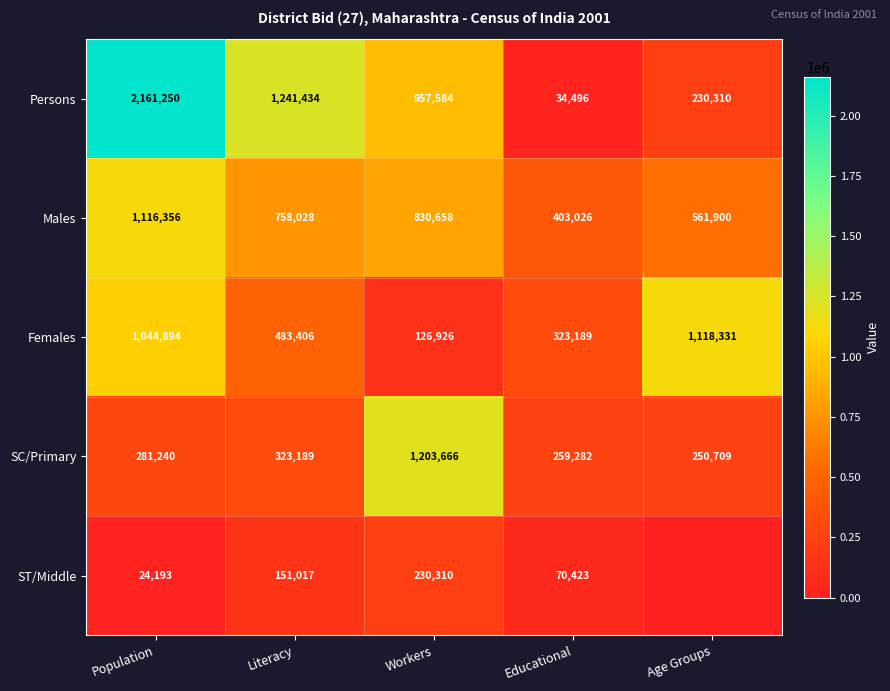

Is the value of Persons at Age Groups greater than the value of Males at Educational?

No